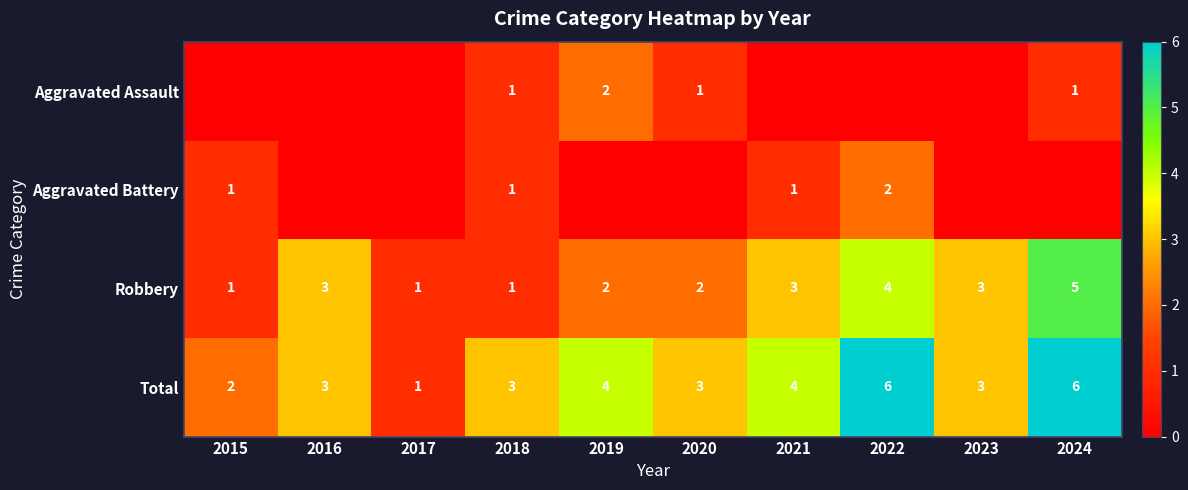

What is the difference between the maximum and minimum values in the Total series?

5